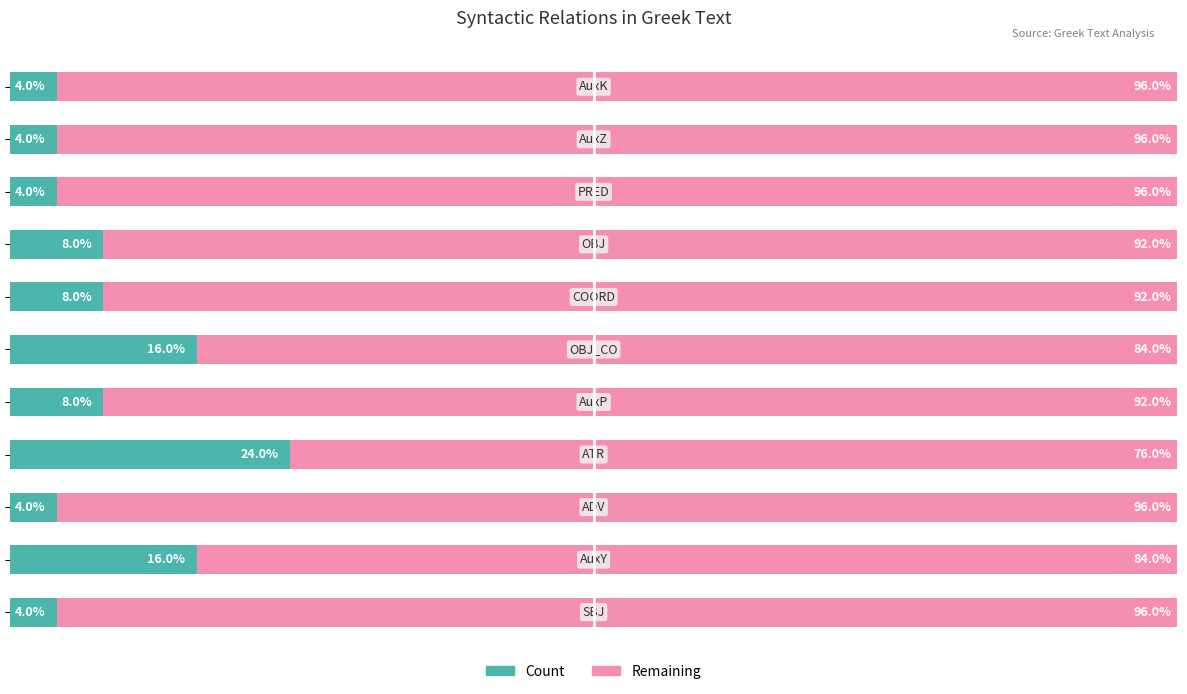

Reading right to left, what are all the values shown in this chart?

Count: 4	4	4	8	8	16	8	24	4	16	4
Remaining: 96	96	96	92	92	84	92	76	96	84	96